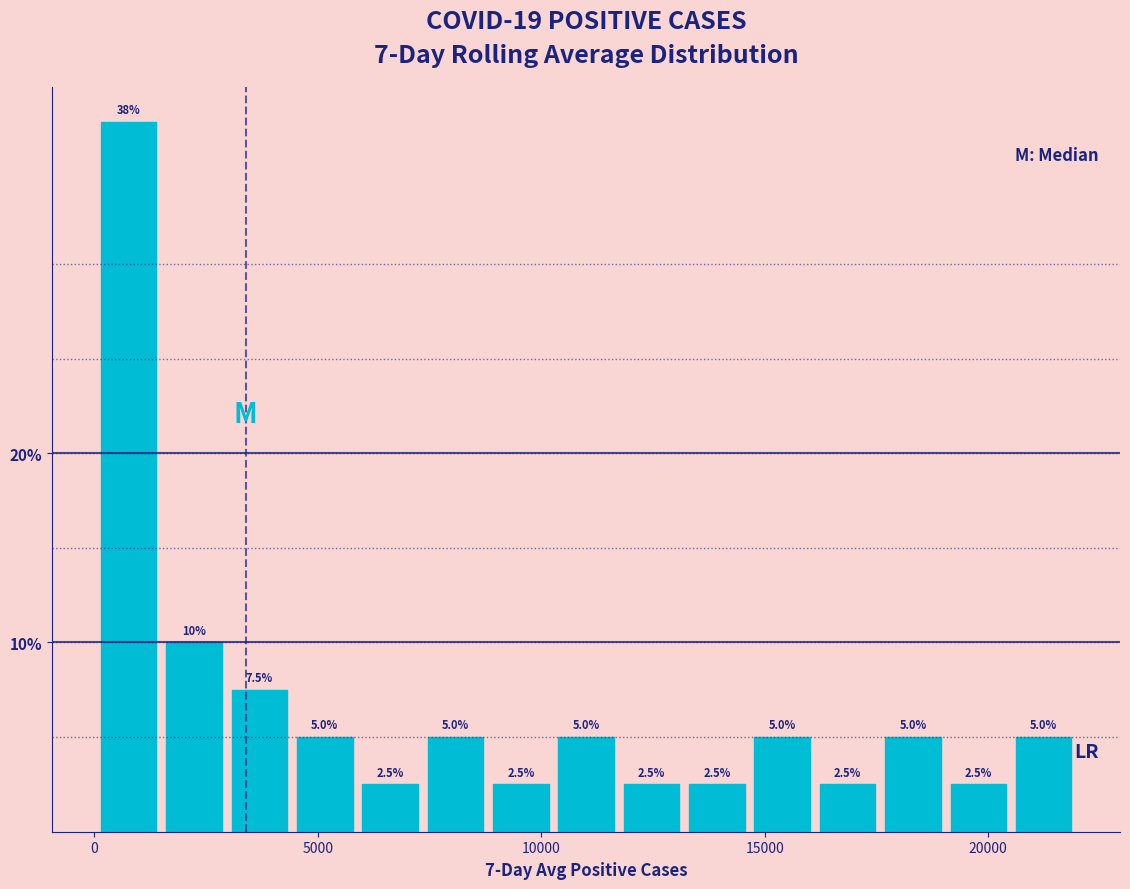

Around what value on the x-axis is the tallest bar? Give the approximate position of its centre, as read against the axis.

1000